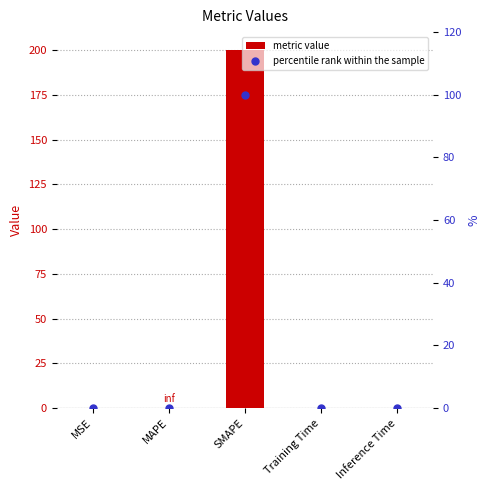

What are all the series names shown in the legend?

metric value, percentile rank within the sample